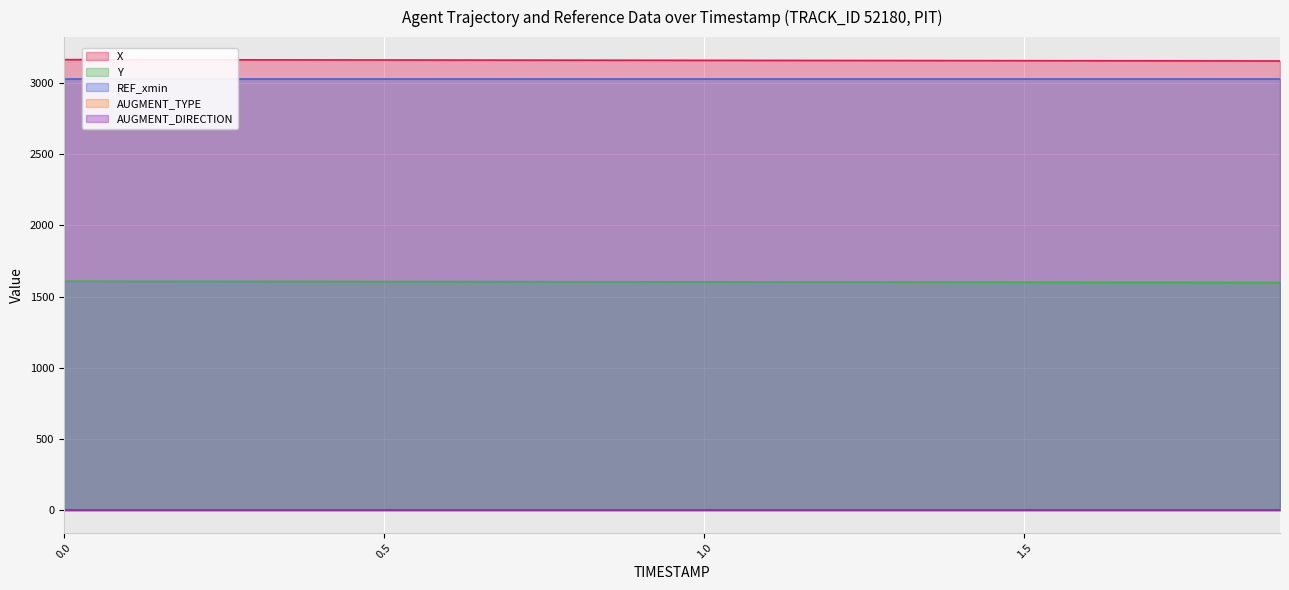

True or false: Y and X cross at least once.

False